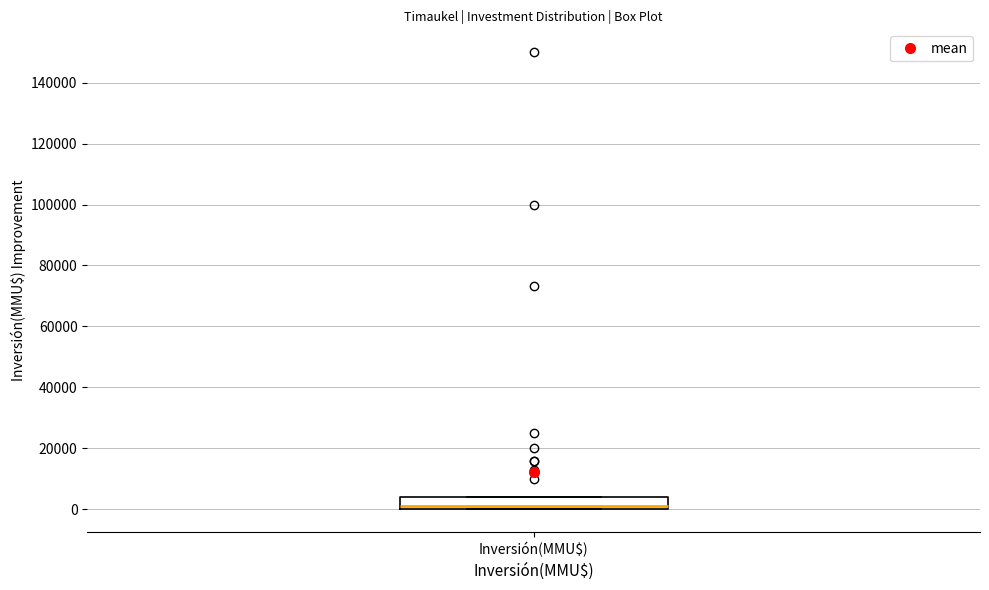

Read this box plot against the y-axis: the position of the median line, the range covered by the box, and the ends of both whiskers. The values are not printed on the chart, so give them approximately, as read against the axis.

median 2000, box 0 to 4000, whiskers 0 to 4000